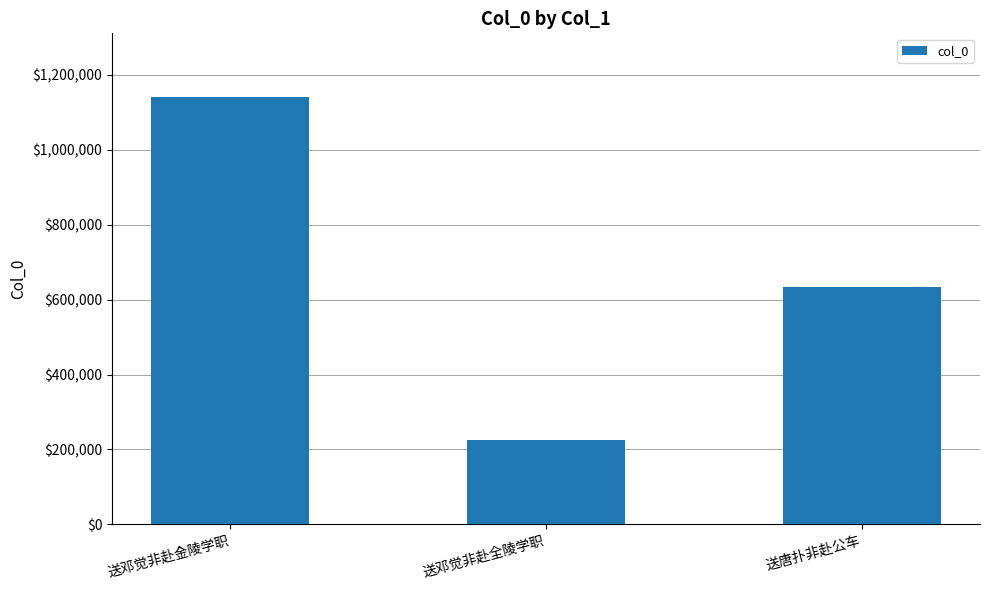

Reading left to right, list all the values displayed in this chart.

1139625	224433	634126